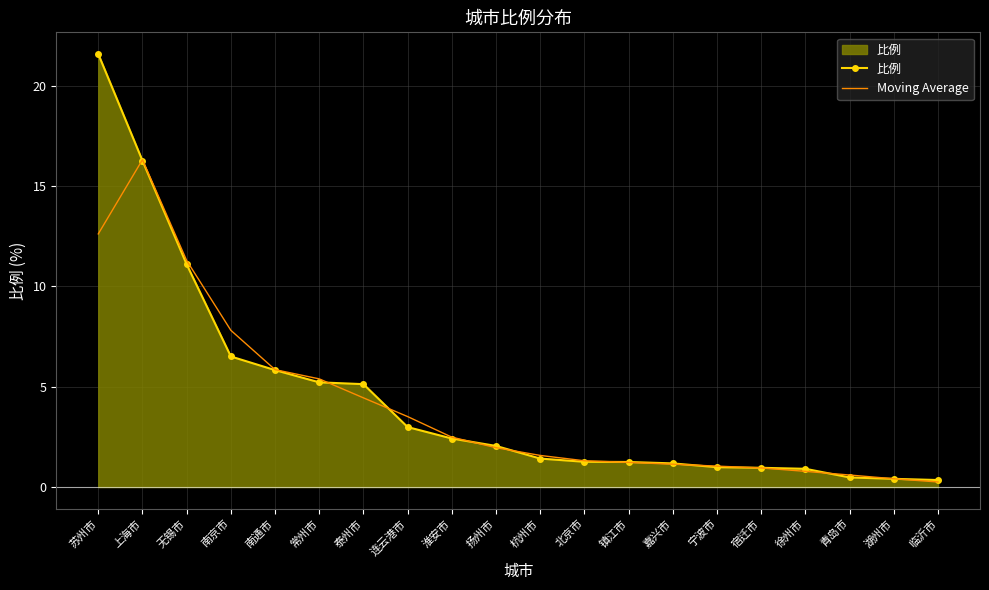

What is the difference between the maximum and second lowest values in the Moving Average series?

15.9